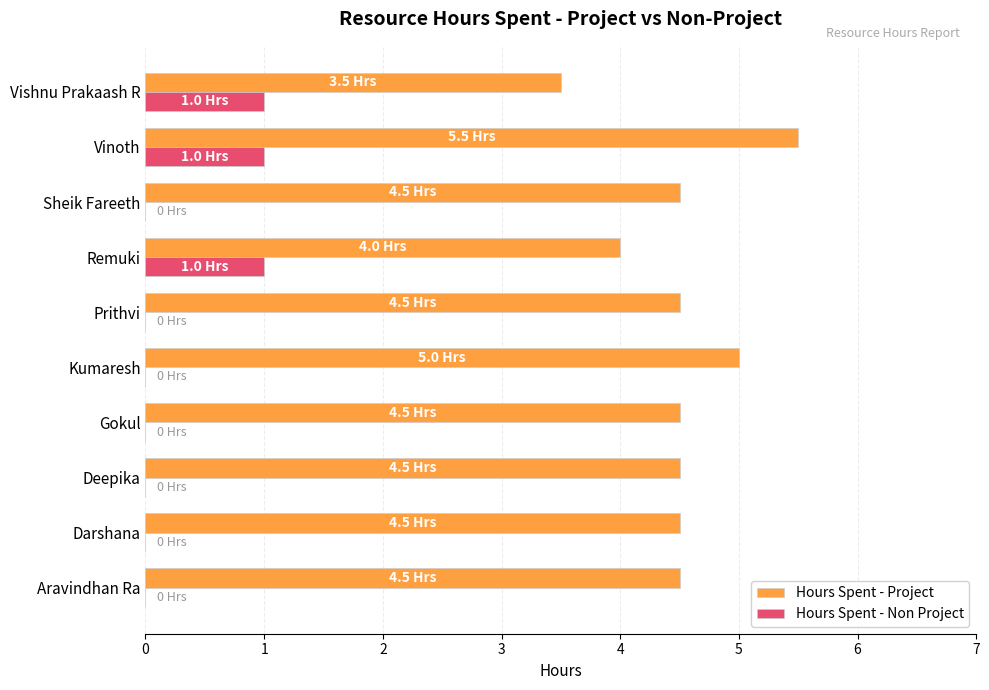

What is the maximum value for Hours Spent - Non Project?

1.0